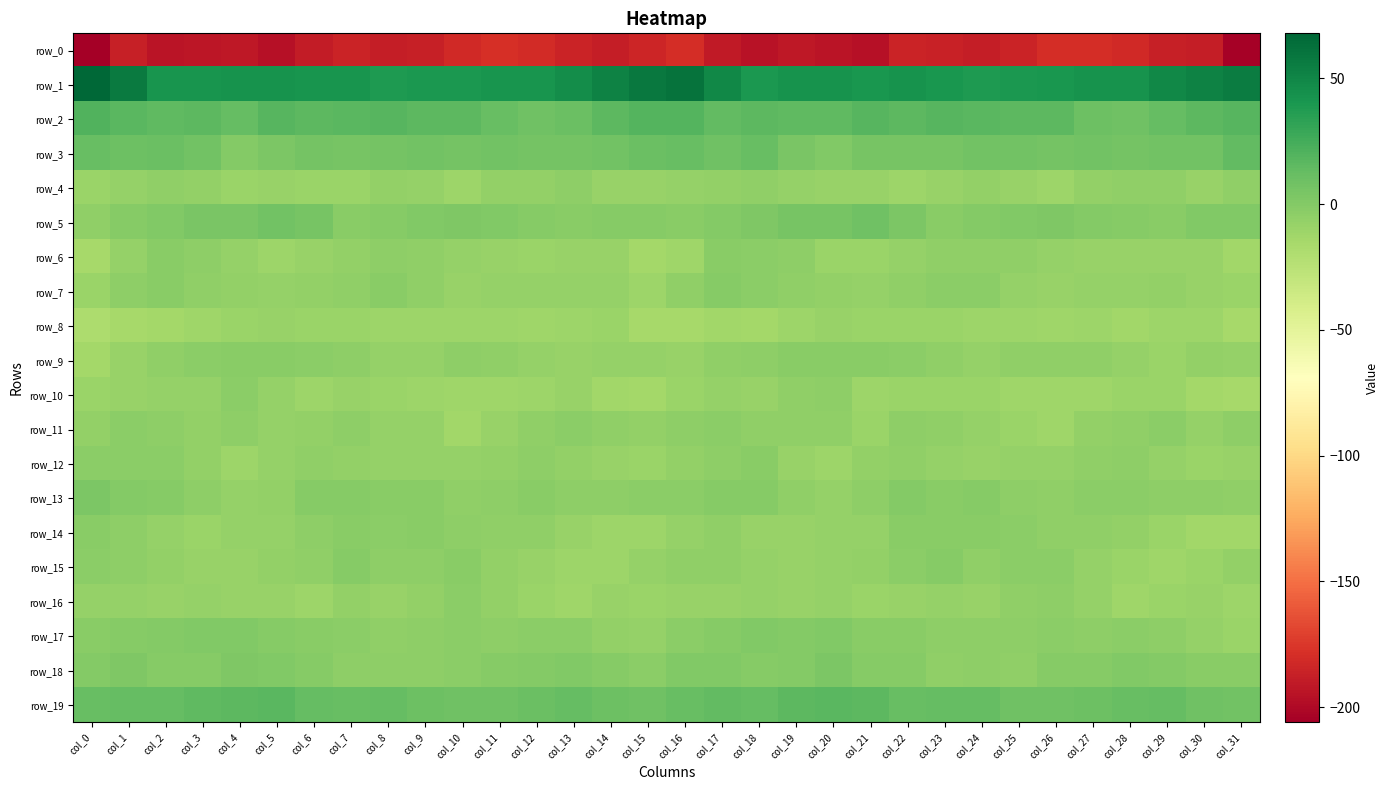

How many values in the row_18 series exceed -1?

15